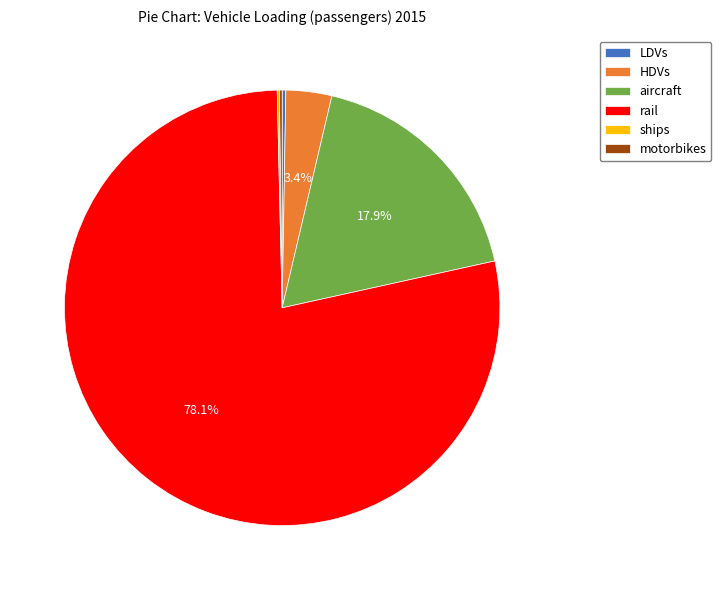

What is the largest slice in the pie chart?

rail